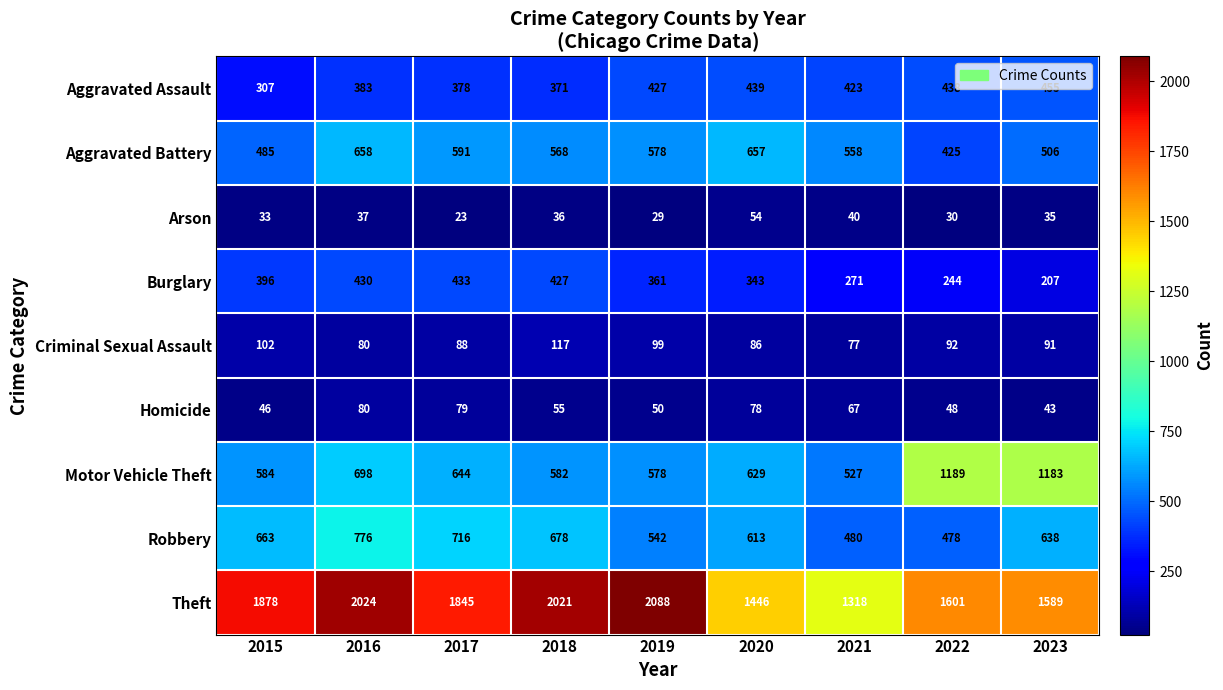

What is the difference between the second highest and minimum values in the Motor Vehicle Theft series?

656